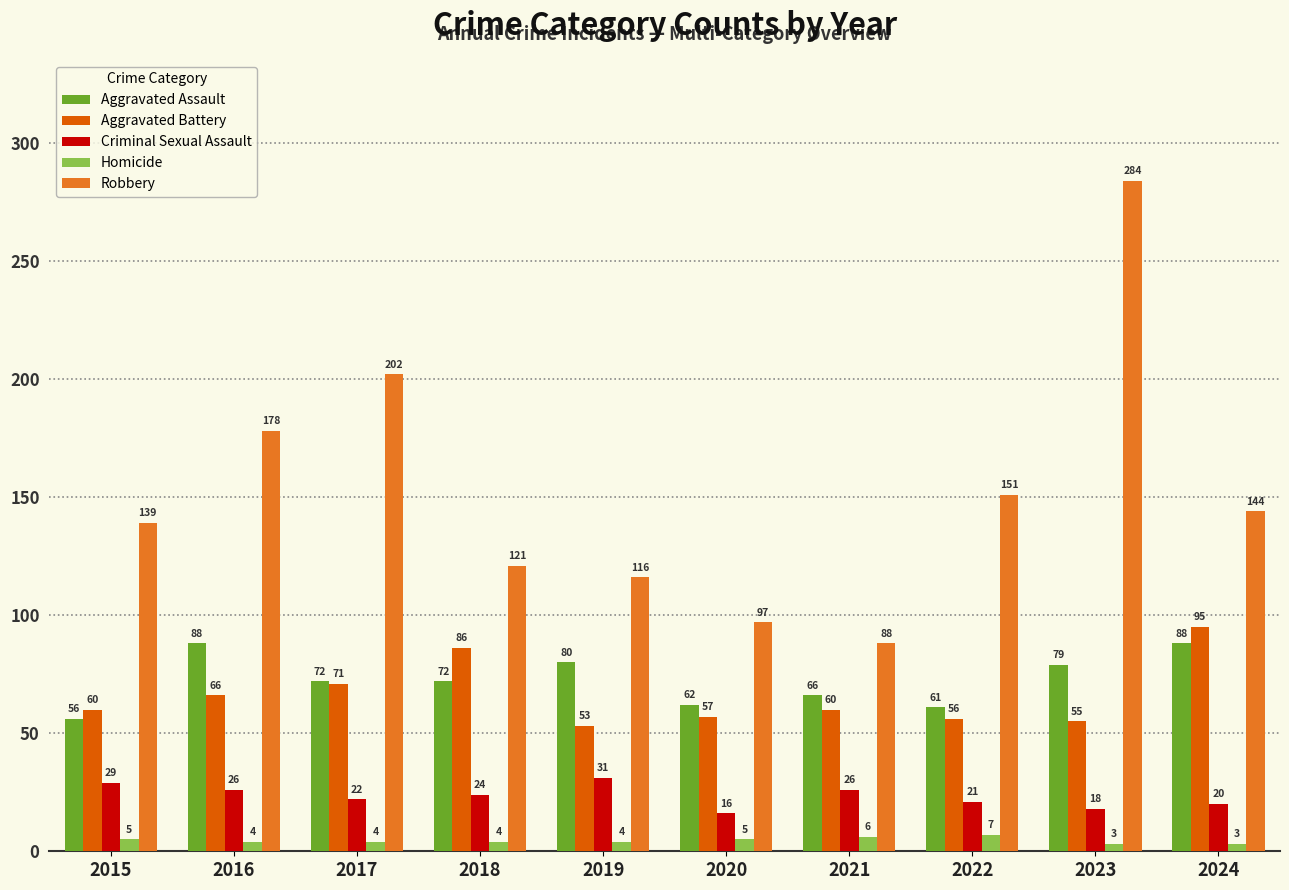

The value of Criminal Sexual Assault at 2020 is 16. True or false?

True